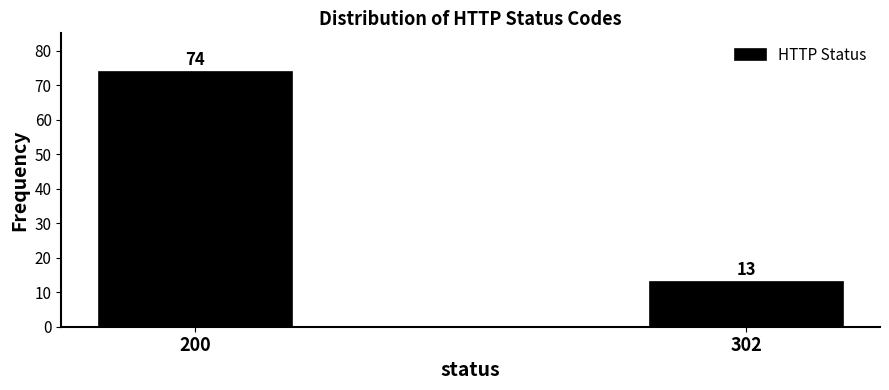

Reading left to right, extract all data points from this chart.

200=74	302=13